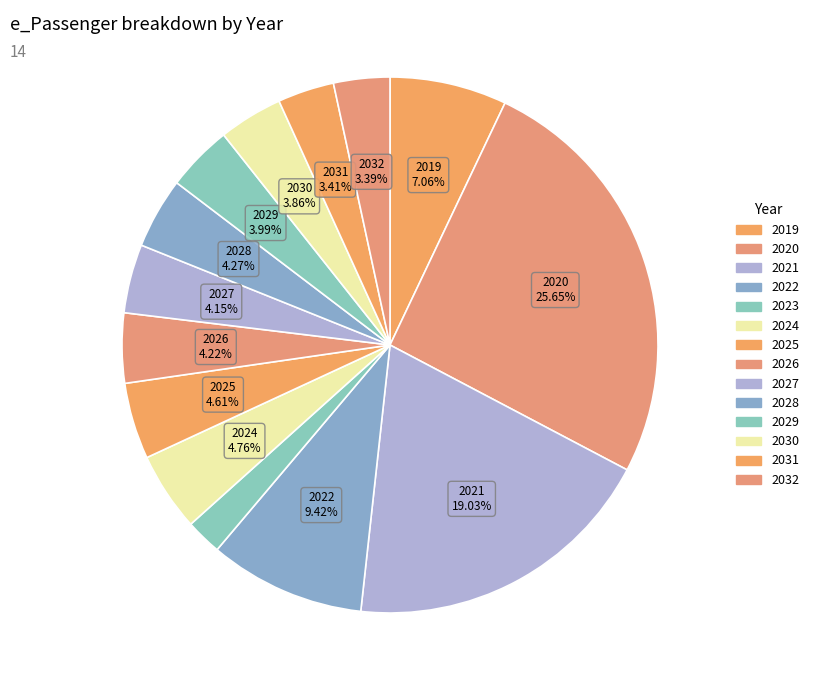

How many segments does this pie chart have?

14